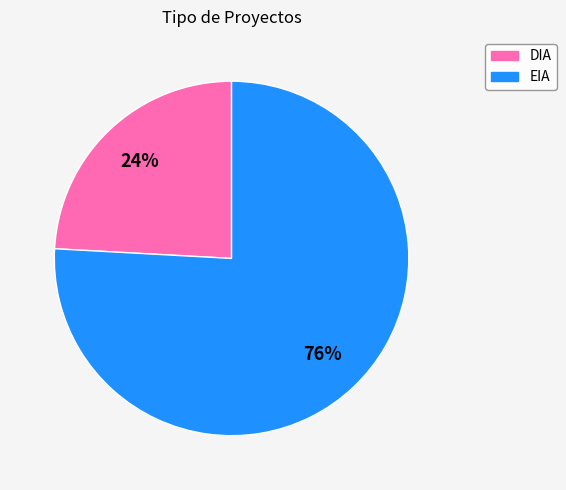

Between EIA and DIA, which is larger?

EIA